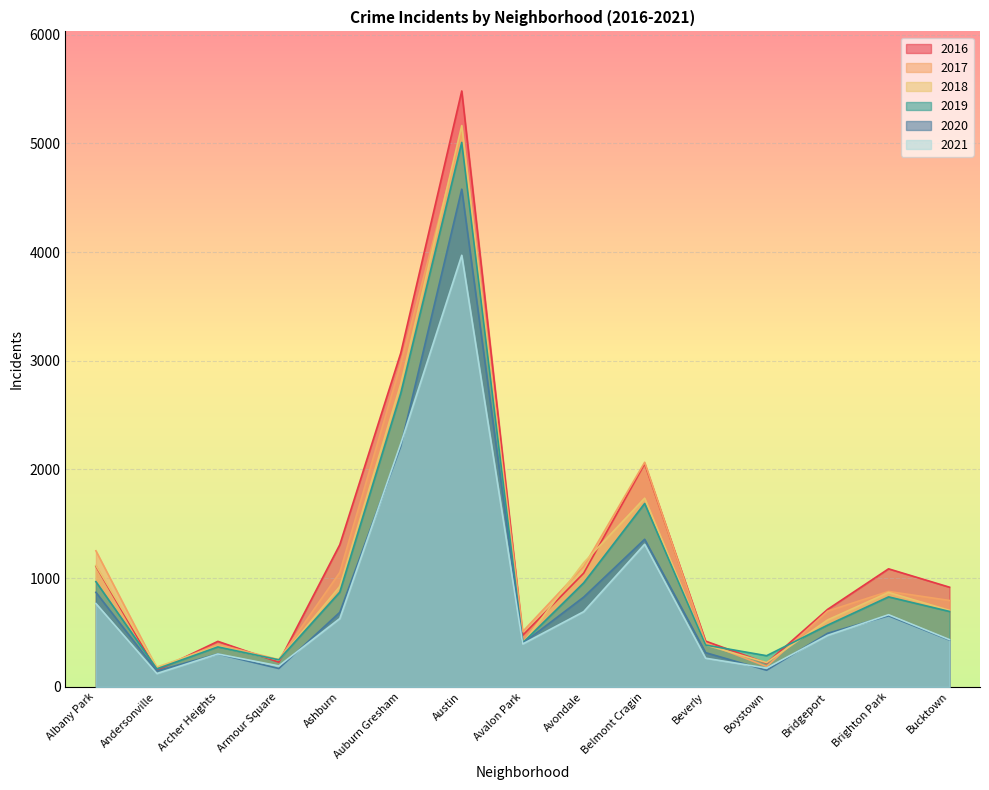

Between Auburn Gresham and Belmont Cragin, which series saw the biggest shift?

2018